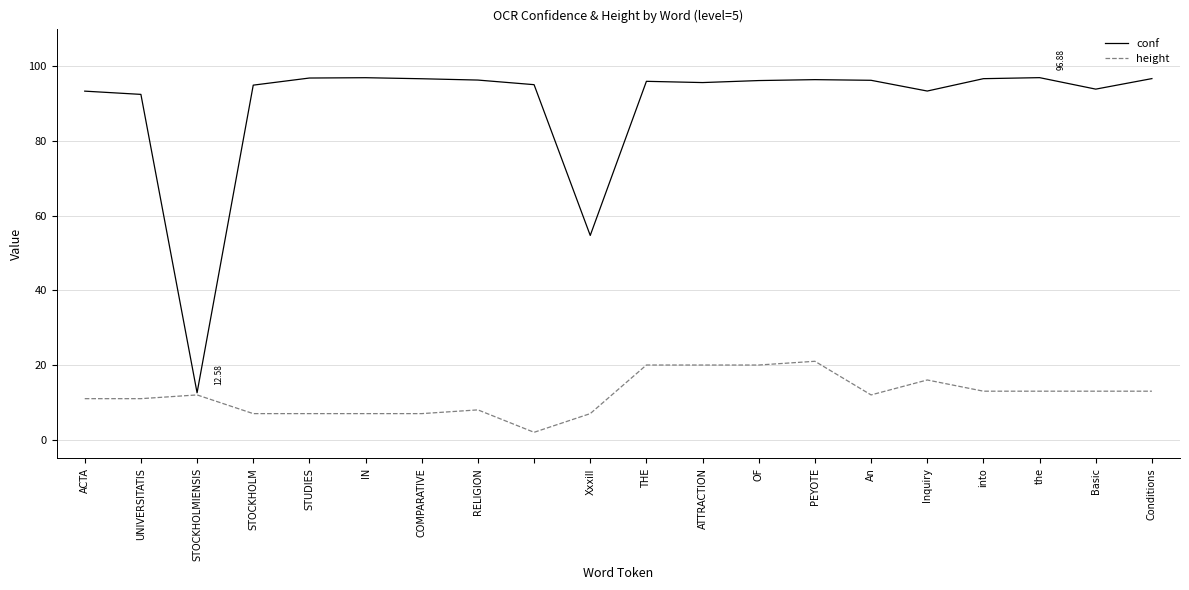

Which series has the largest range (max minus min)?

conf